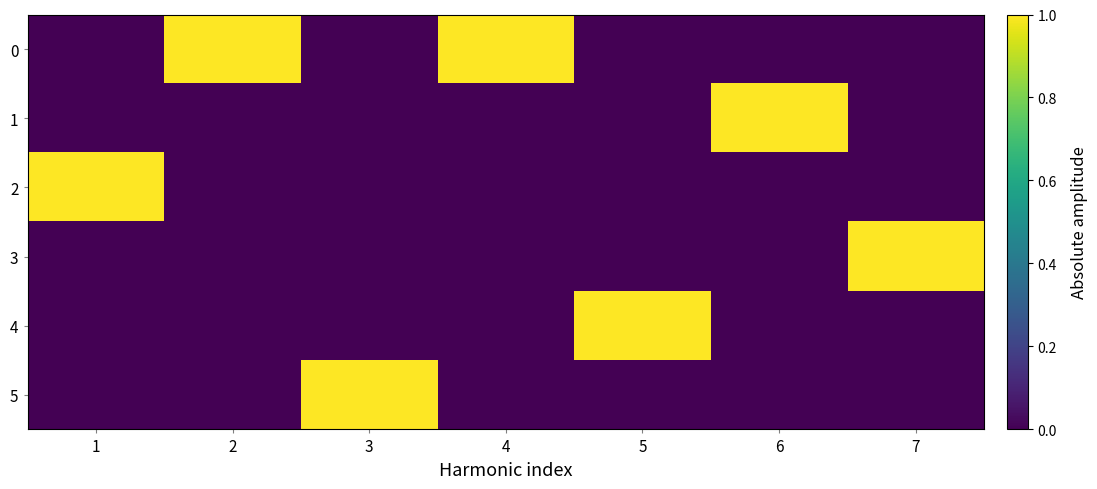

Reading right to left, extract all data points from this chart.

0: 7=0	6=0	5=0	4=1	3=0	2=1	1=0
1: 7=0	6=1	5=0	4=0	3=0	2=0	1=0
2: 7=0	6=0	5=0	4=0	3=0	2=0	1=1
3: 7=1	6=0	5=0	4=0	3=0	2=0	1=0
4: 7=0	6=0	5=1	4=0	3=0	2=0	1=0
5: 7=0	6=0	5=0	4=0	3=1	2=0	1=0